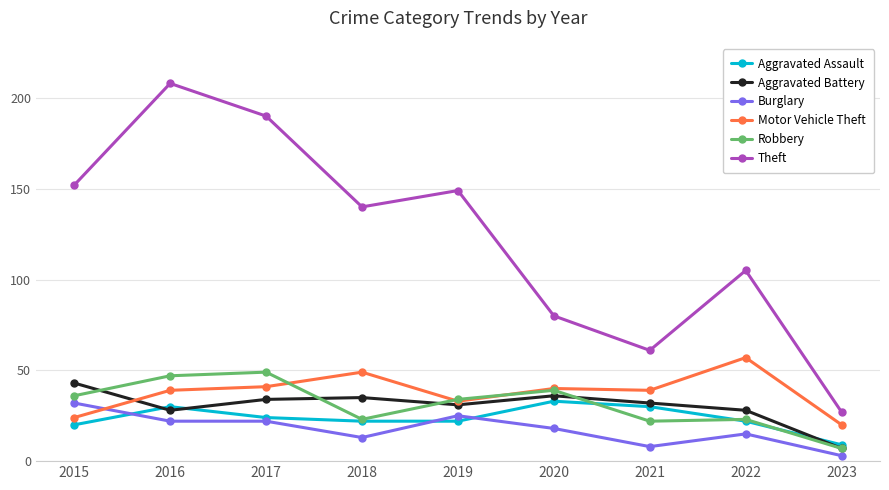

Which category has the lowest value across all series?

2023